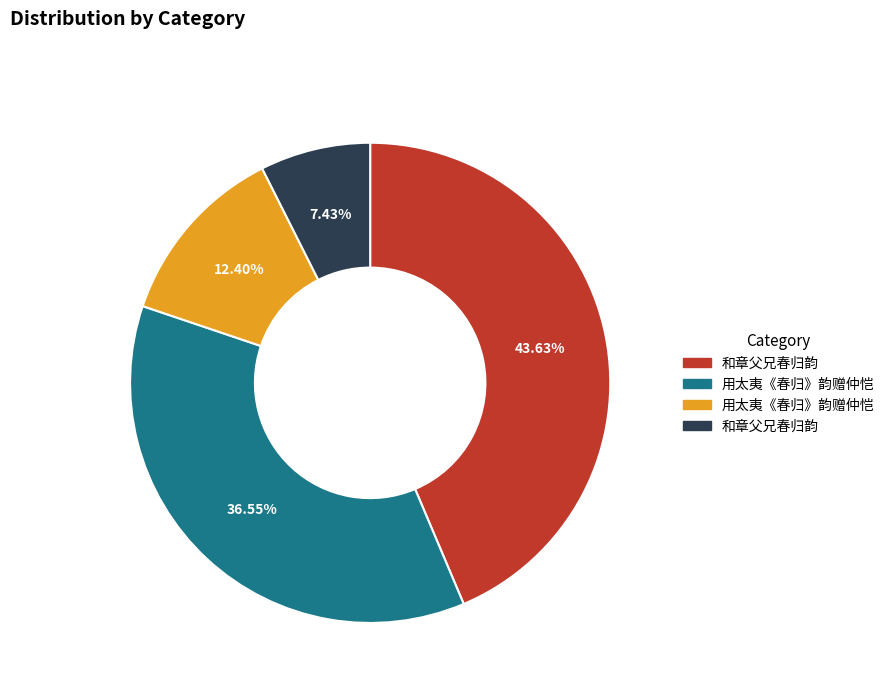

Is there any slice that represents more than half of the pie?

No